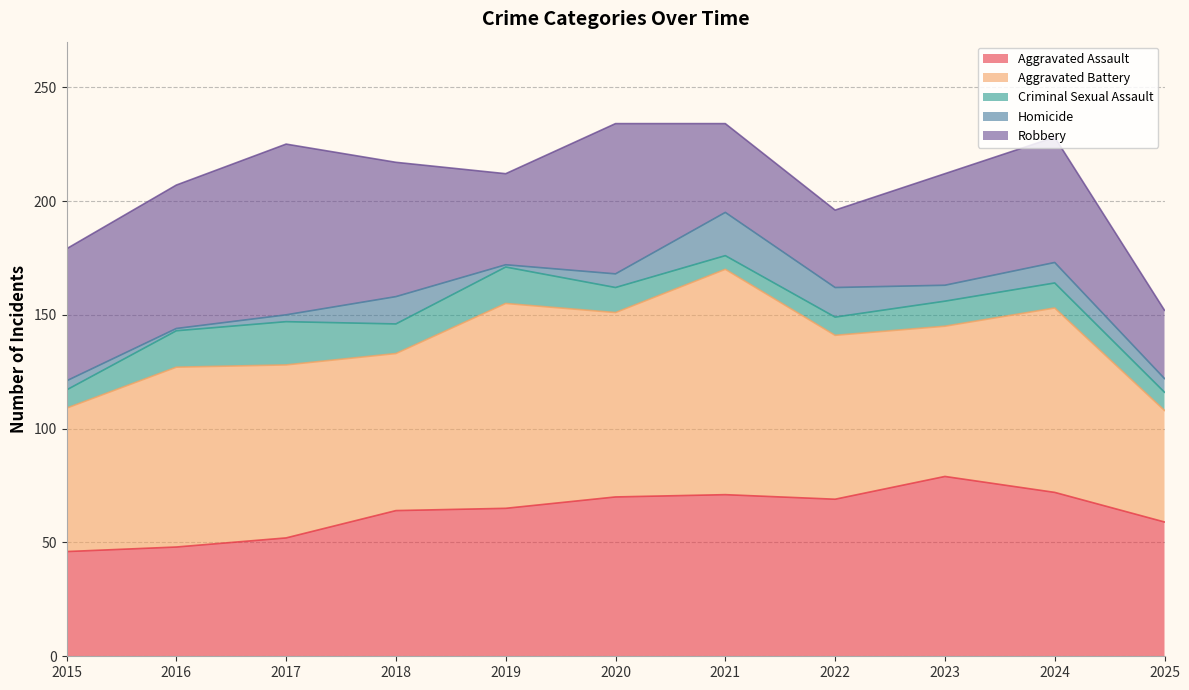

Which series has the largest total across all categories?

Aggravated Battery